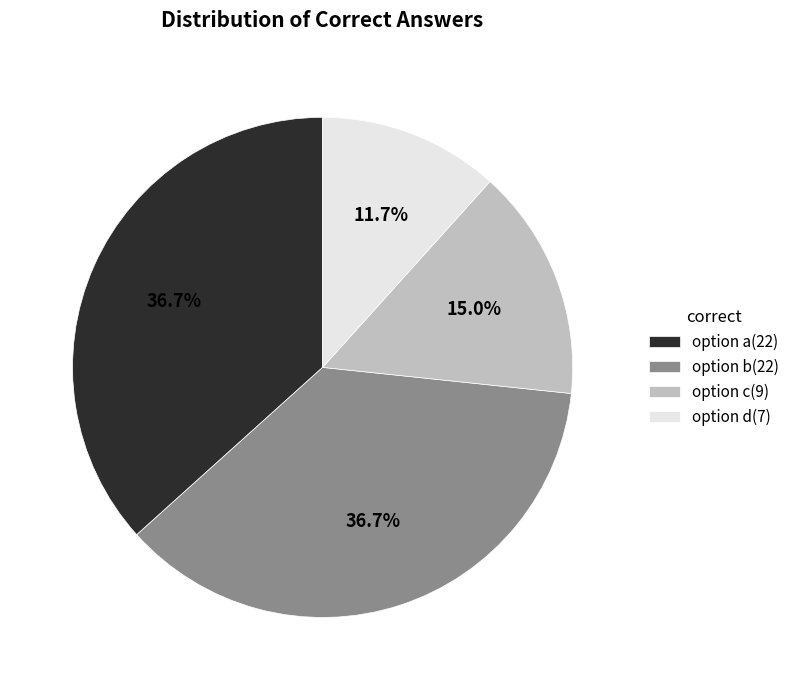

Is the sum of option b(22) and option a(22) greater than half?

Yes